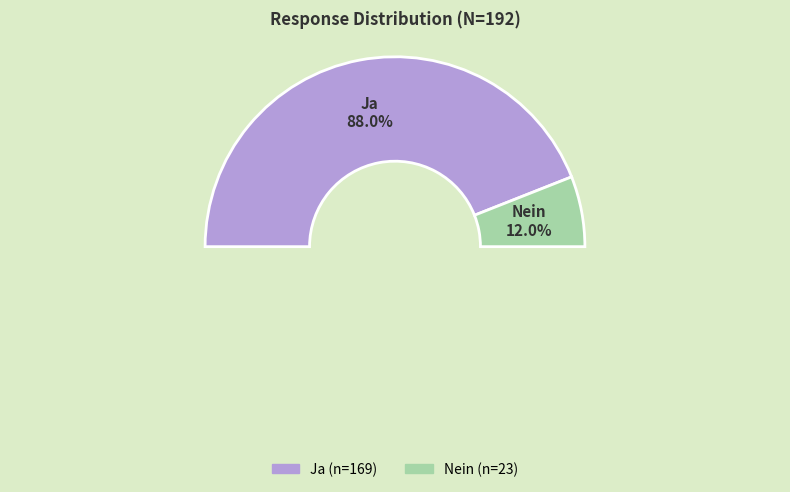

Count the number of slices in the pie.

2